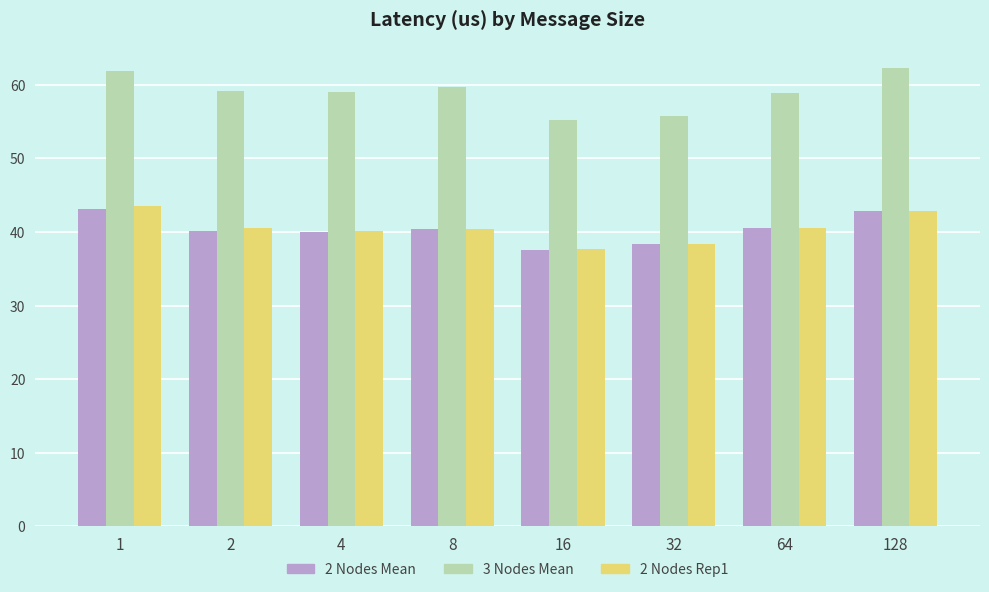

What is the sum of all 3 Nodes Mean values?

472.1